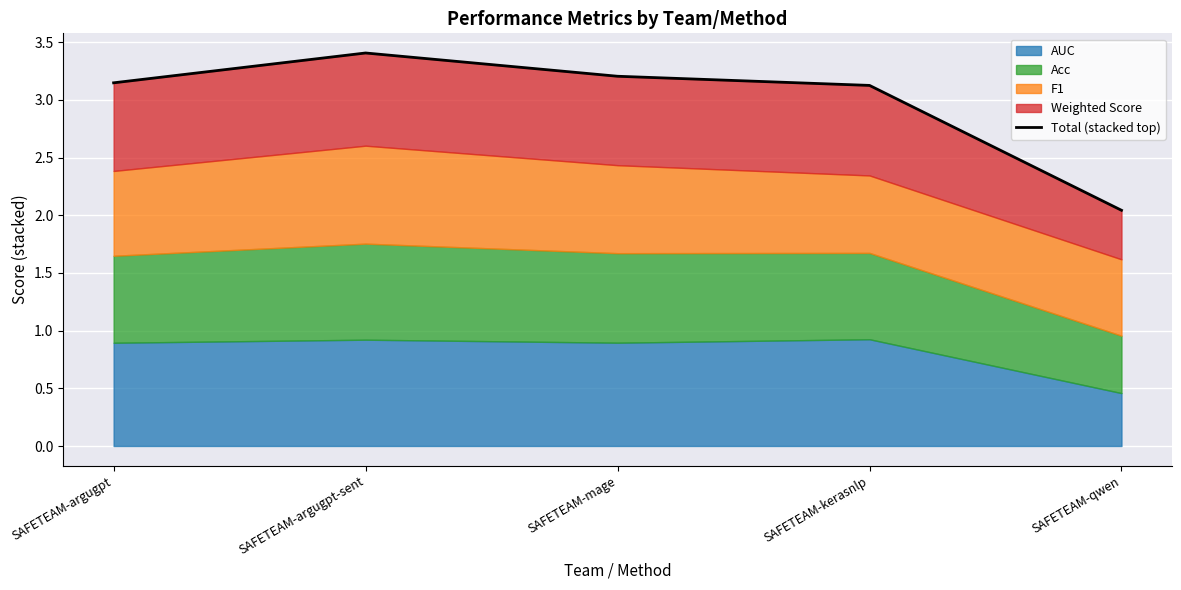

How many data points are above 3?

4